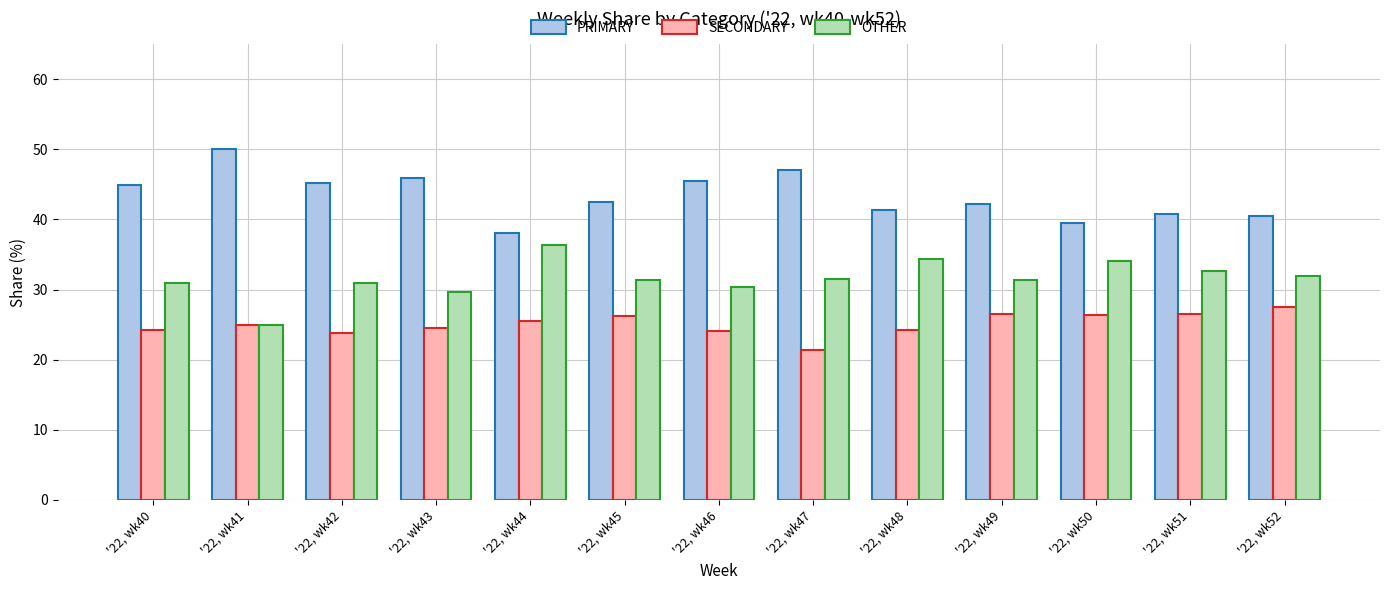

True or false: OTHER has a value of 31.0 at '22, wk42.

True